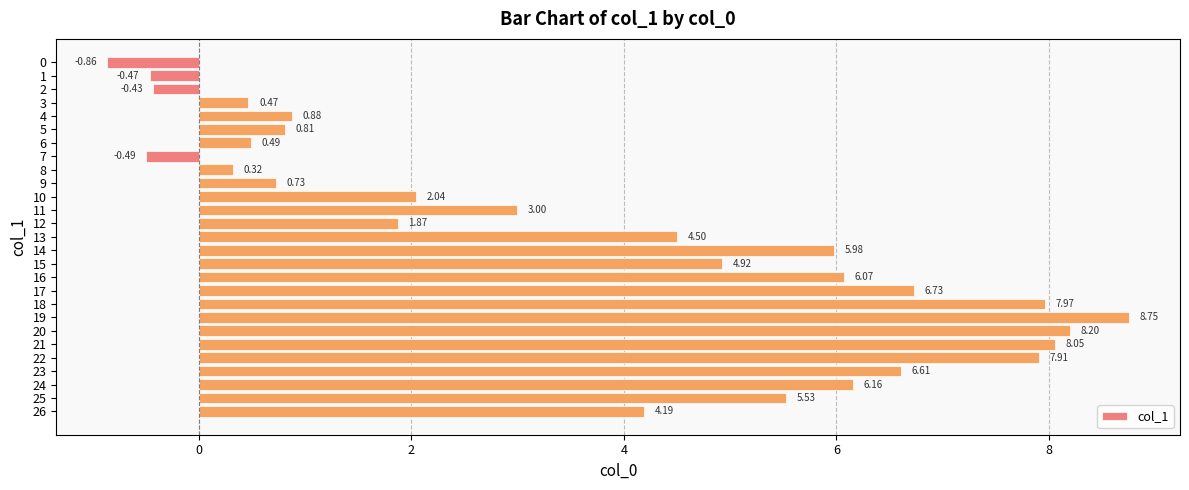

Rank the categories by value from lowest to highest.

0, 7, 1, 2, 8, 3, 6, 9, 5, 4, 12, 10, 11, 26, 13, 15, 25, 14, 16, 24, 23, 17, 22, 18, 21, 20, 19